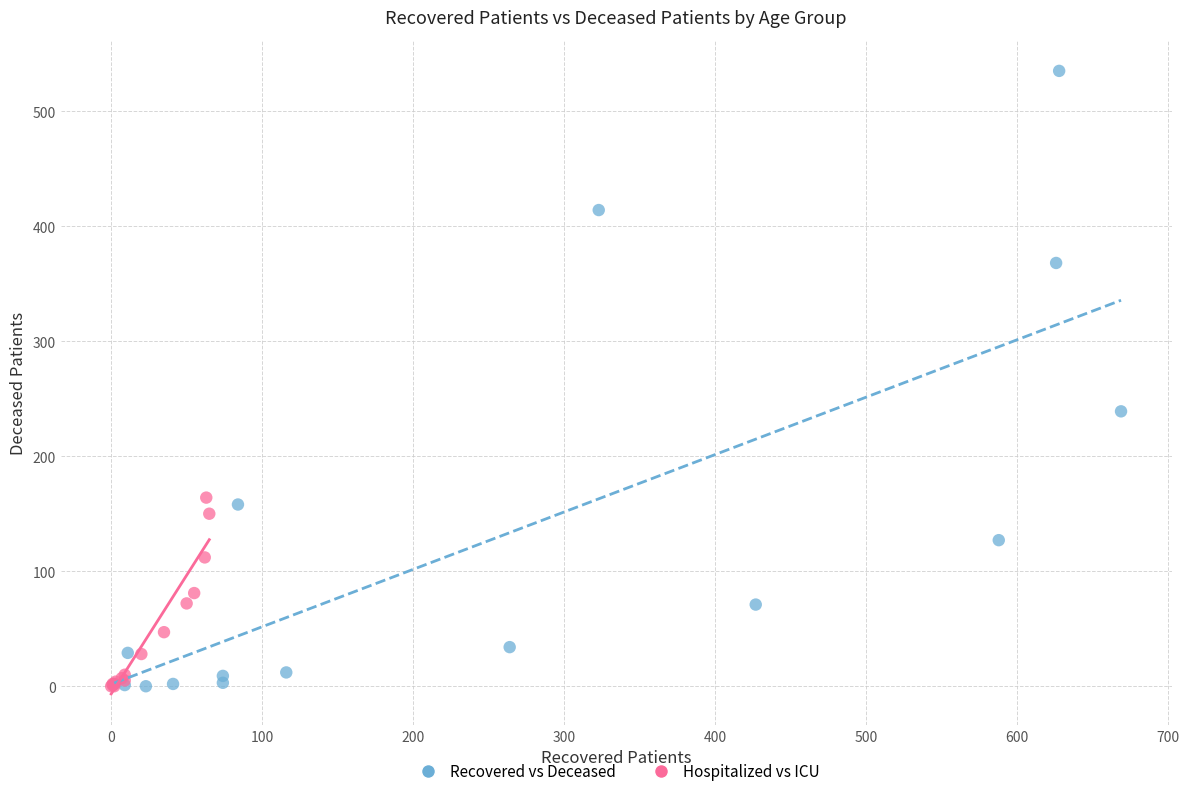

Which series contains the highest Y value?

Recovered vs Deceased